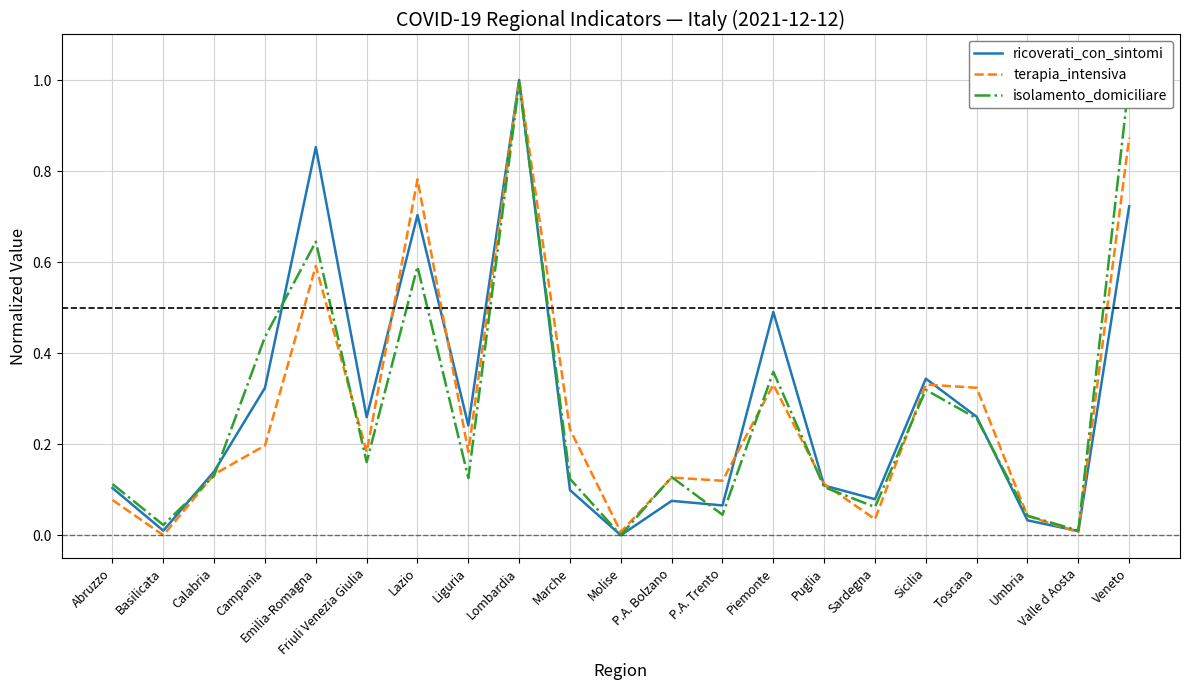

Reading right to left, list all the values displayed in this chart.

ricoverati_con_sintomi: Veneto=0.7	Valle d Aosta=0.0	Umbria=0.0	Toscana=0.3	Sicilia=0.3	Sardegna=0.1	Puglia=0.1	Piemonte=0.5	P.A. Trento=0.1	P.A. Bolzano=0.1	Molise=0.0	Marche=0.1	Lombardia=1.0	Liguria=0.2	Lazio=0.7	Friuli Venezia Giulia=0.3	Emilia-Romagna=0.9	Campania=0.3	Calabria=0.1	Basilicata=0.0	Abruzzo=0.1
terapia_intensiva: Veneto=0.9	Valle d Aosta=0.0	Umbria=0.0	Toscana=0.3	Sicilia=0.3	Sardegna=0.0	Puglia=0.1	Piemonte=0.3	P.A. Trento=0.1	P.A. Bolzano=0.1	Molise=0.0	Marche=0.2	Lombardia=1.0	Liguria=0.2	Lazio=0.8	Friuli Venezia Giulia=0.2	Emilia-Romagna=0.6	Campania=0.2	Calabria=0.1	Basilicata=0.0	Abruzzo=0.1
isolamento_domiciliare: Veneto=1.0	Valle d Aosta=0.0	Umbria=0.0	Toscana=0.3	Sicilia=0.3	Sardegna=0.1	Puglia=0.1	Piemonte=0.4	P.A. Trento=0.0	P.A. Bolzano=0.1	Molise=0.0	Marche=0.1	Lombardia=1.0	Liguria=0.1	Lazio=0.6	Friuli Venezia Giulia=0.2	Emilia-Romagna=0.6	Campania=0.4	Calabria=0.1	Basilicata=0.0	Abruzzo=0.1